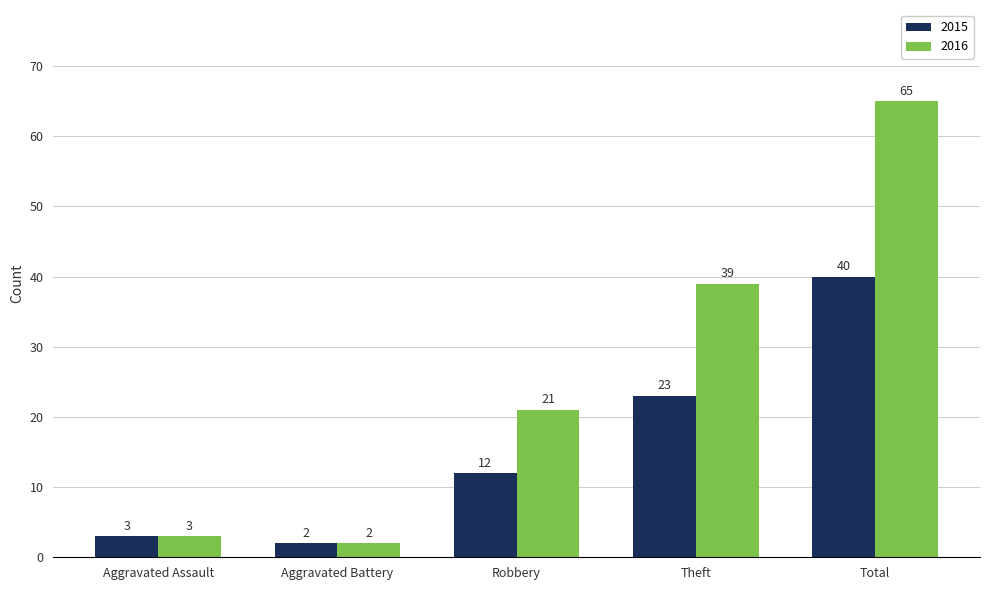

True or false: 2015 has a value of 12 at Robbery.

True